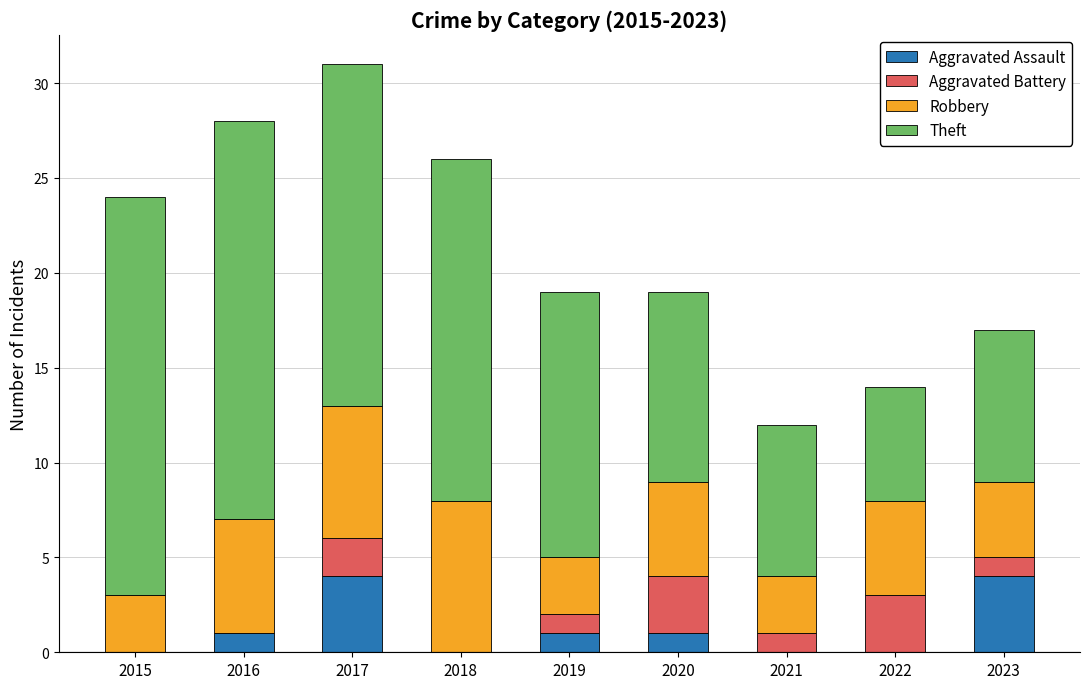

True or false: Aggravated Assault has a value of 0 at 2018.

True